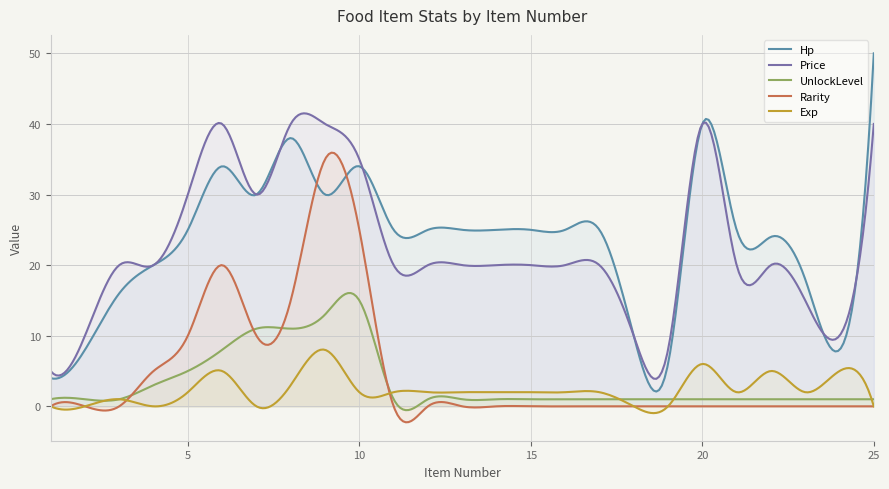

True or false: Rarity has more than 0 points higher than both neighbors.

True